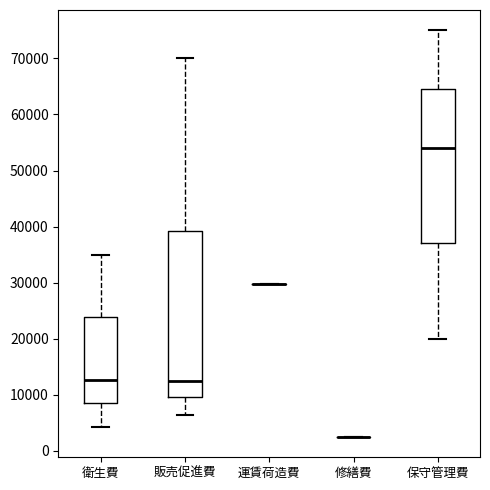

Reading left to right, read every box against the y-axis: the position of its median line, the range the box covers, and the ends of its whiskers. The values are not printed on the chart, so give them approximately, as read against the axis.

衛生費: median 13000, box 9000 to 24000, whiskers 4000 to 35000
販売促進費: median 12000, box 10000 to 39000, whiskers 7000 to 70000
運賃荷造費: box collapsed to a line at 30000, whiskers 30000 to 30000
修繕費: box collapsed to a line at 3000, whiskers 3000 to 3000
保守管理費: median 54000, box 37000 to 65000, whiskers 20000 to 75000